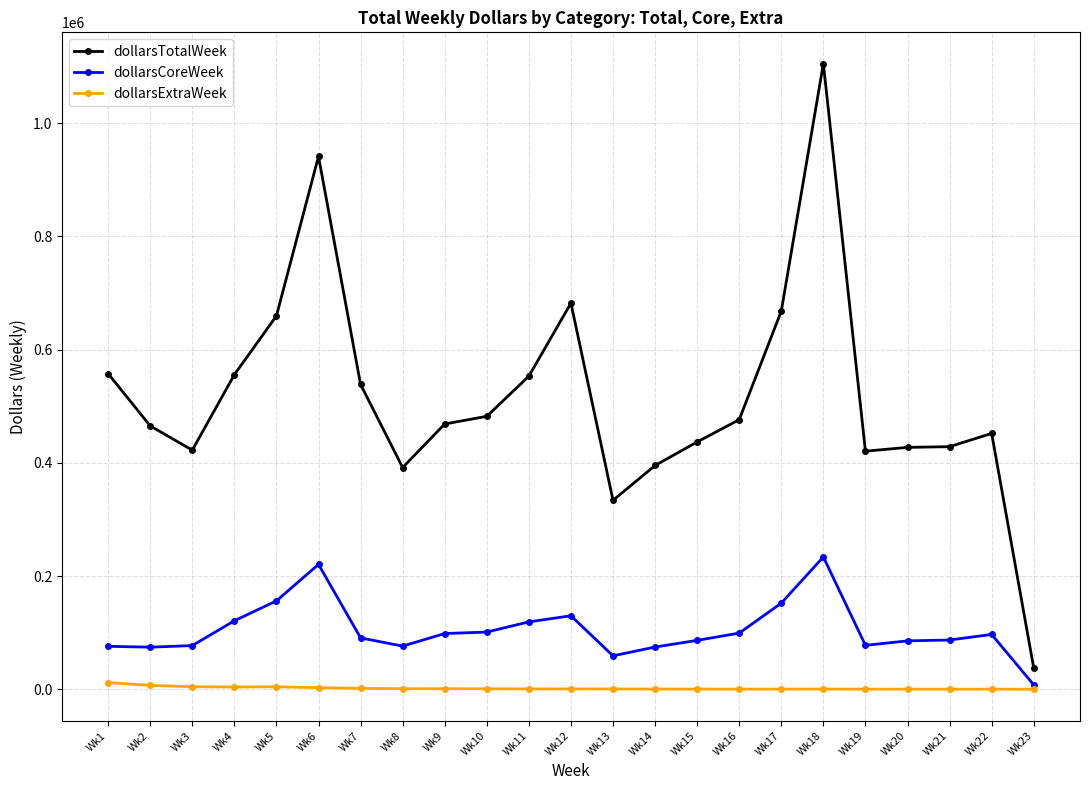

Where is the first local maximum for dollarsTotalWeek?

Wk6